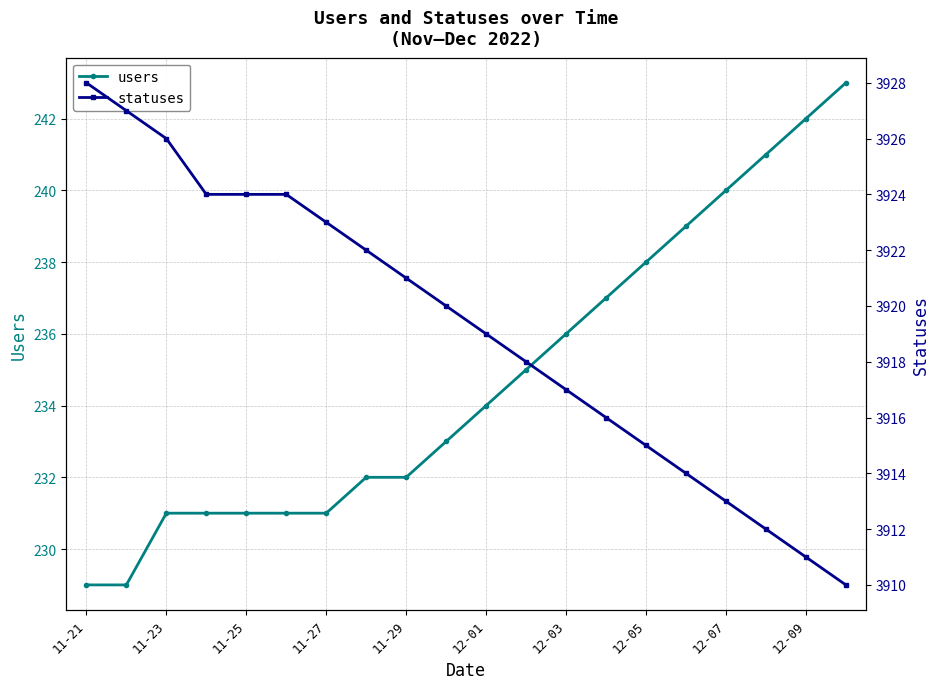

Reading right to left, extract all data points from this chart.

users: 243	242	241	240	239	238	237	236	235	234	233	232	232	231	231	231	231	231	229	229
statuses: 3910	3911	3912	3913	3914	3915	3916	3917	3918	3919	3920	3921	3922	3923	3924	3924	3924	3926	3927	3928